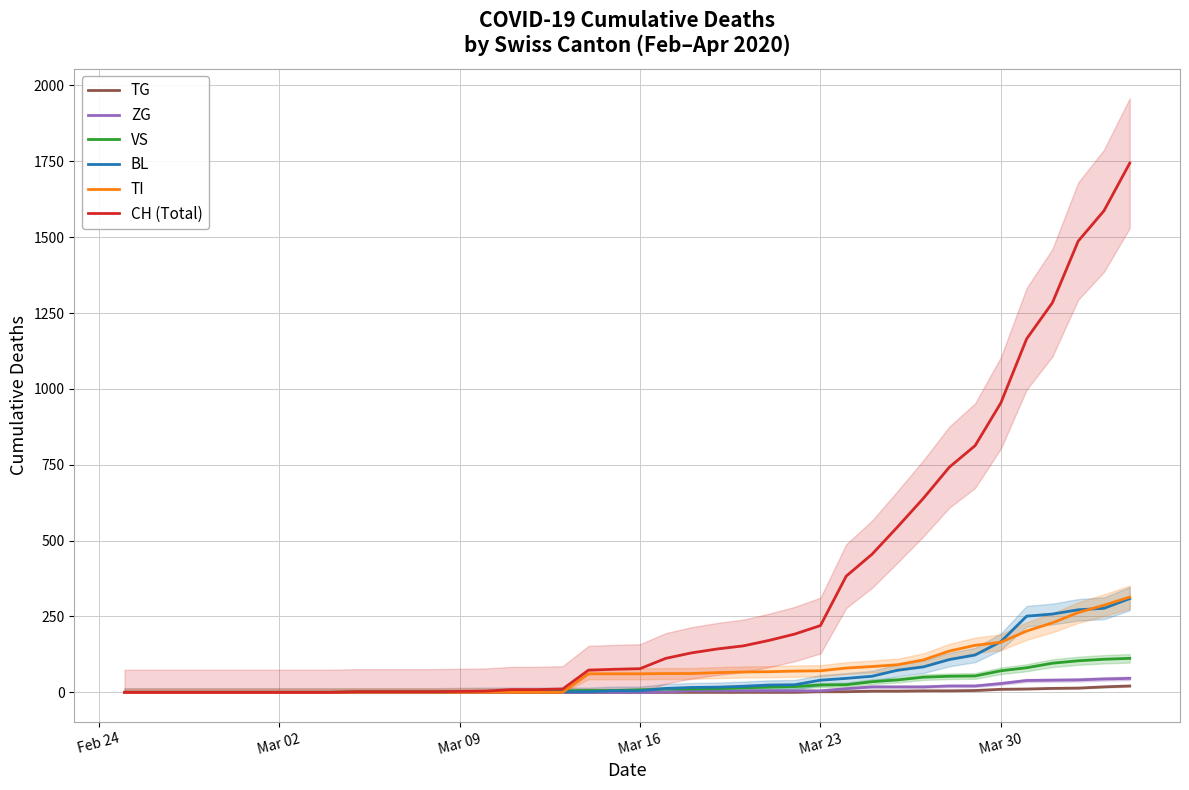

What is the maximum value for ZG?

46